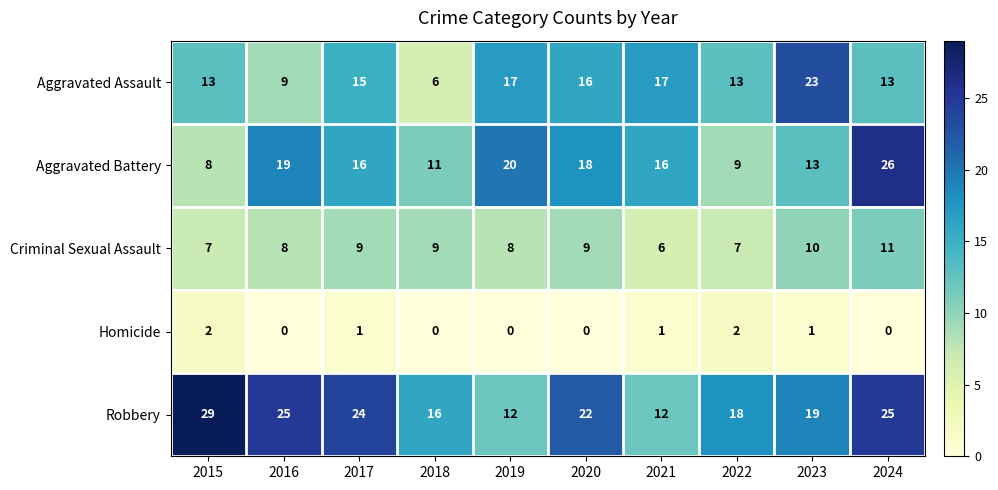

What is the difference between the highest and lowest values at 2023?

22